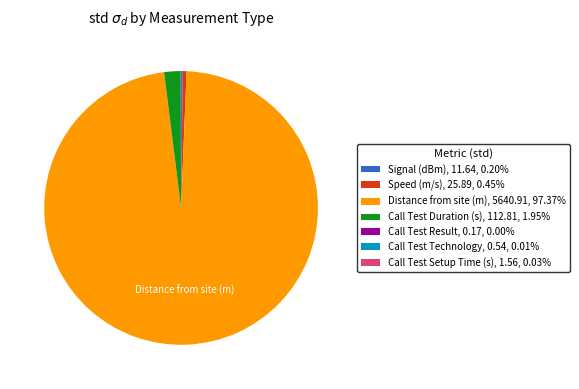

Is the sum of Distance from site (m), 5640.91, 97.37% and Call Test Duration (s), 112.81, 1.95% greater than half?

Yes